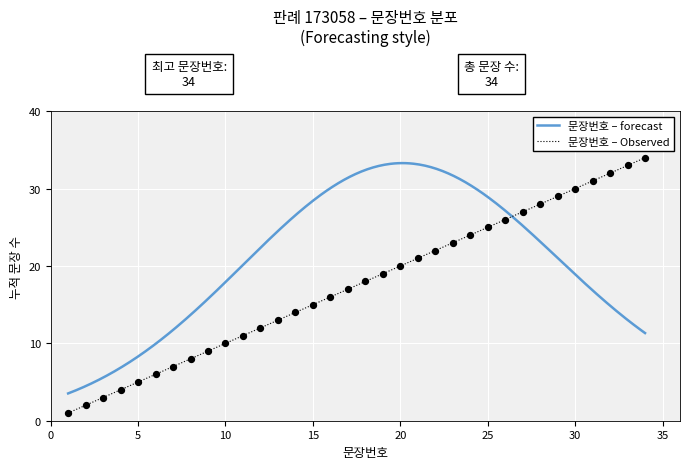

Approximately how many times larger is the value at 31 compared to 32?

1.0